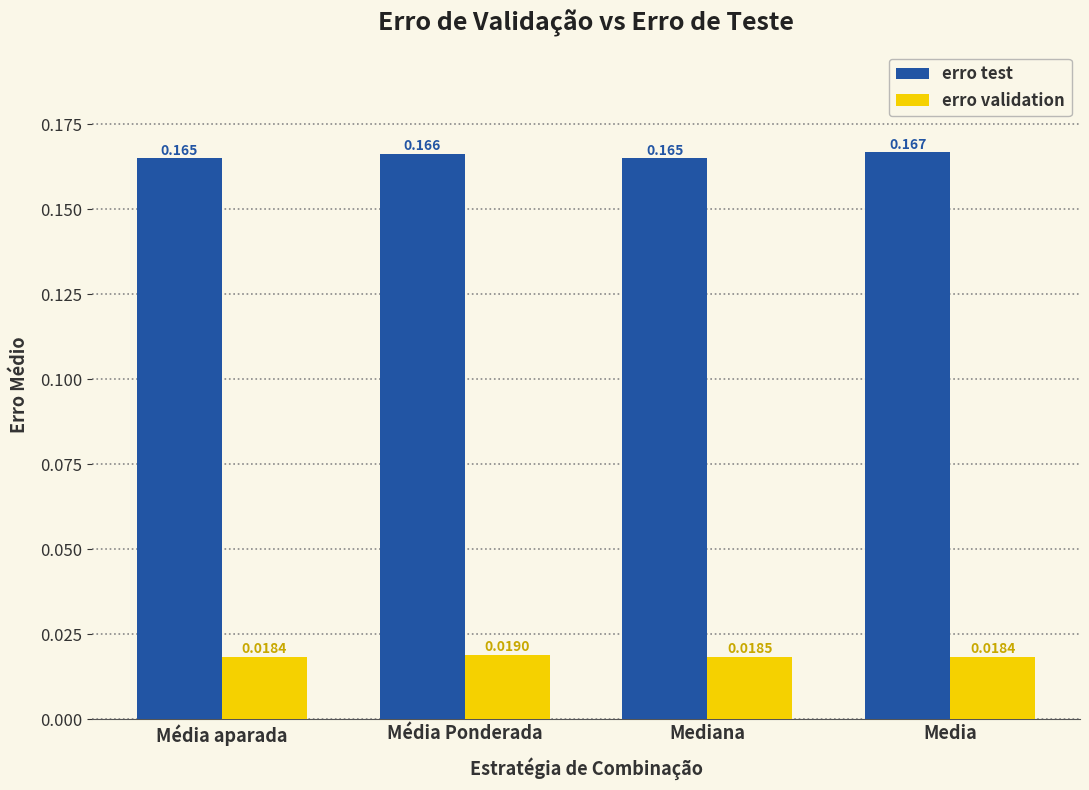

List the series in order of their peak value, lowest first.

erro validation, erro test